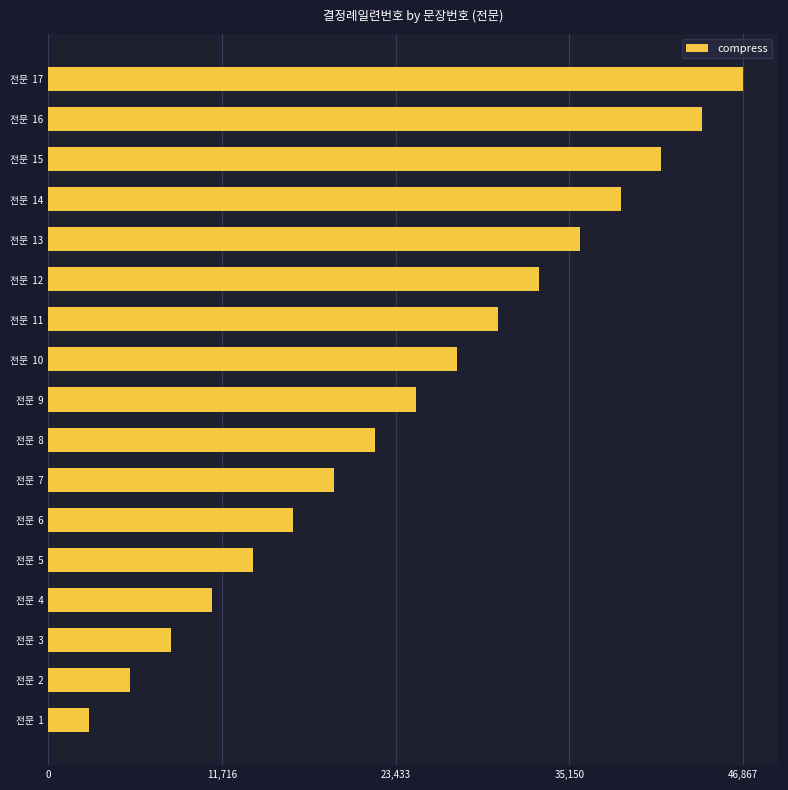

How many distinct data groups are displayed?

1